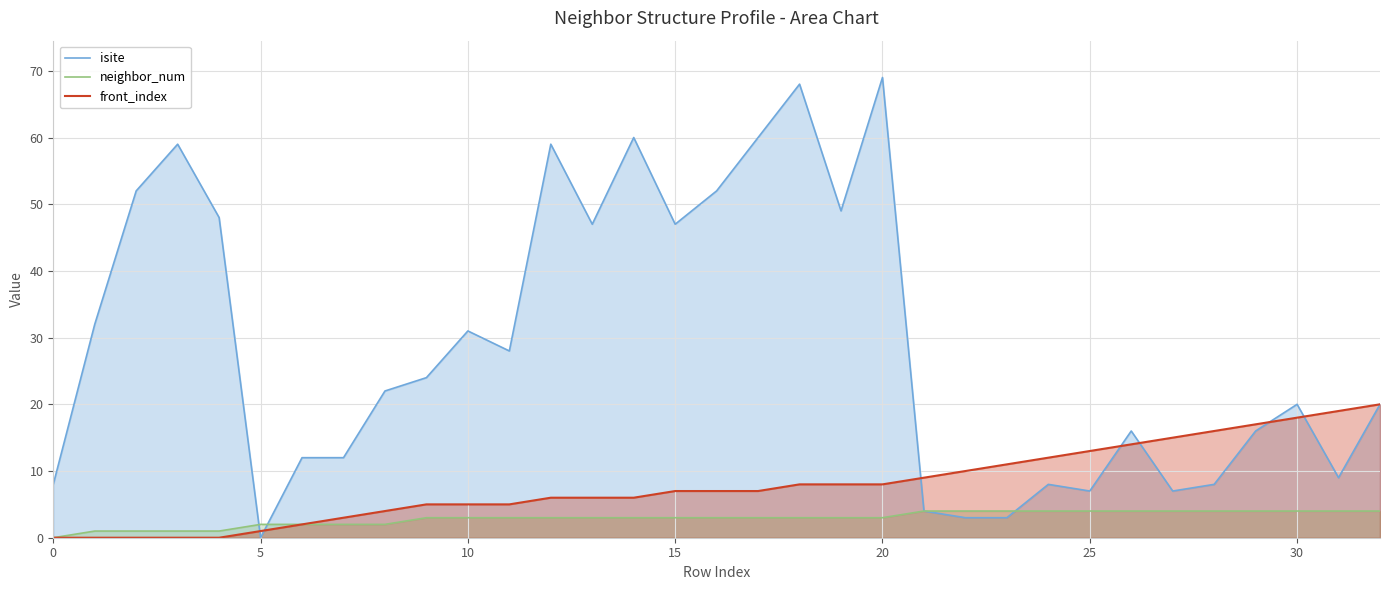

Does the chart display data point markers on the line(s)?

No